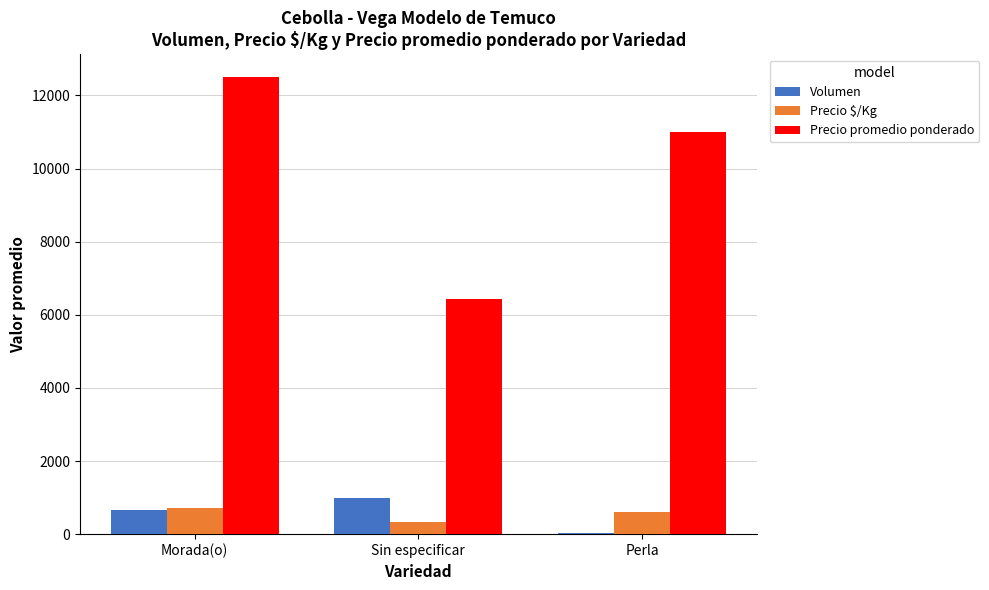

How many Volumen values are between 45 and 988?

3